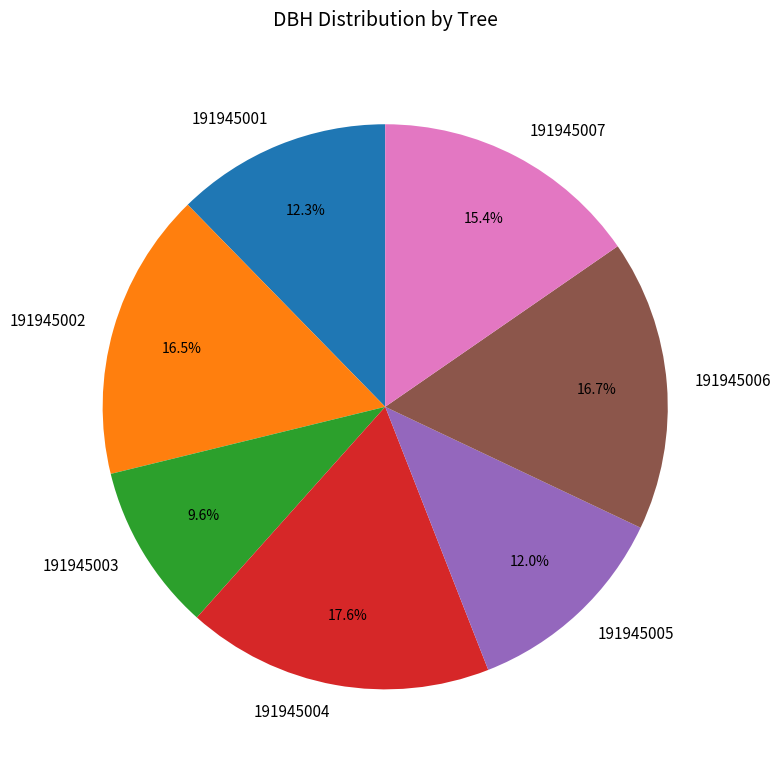

How many slices are in this pie chart?

7